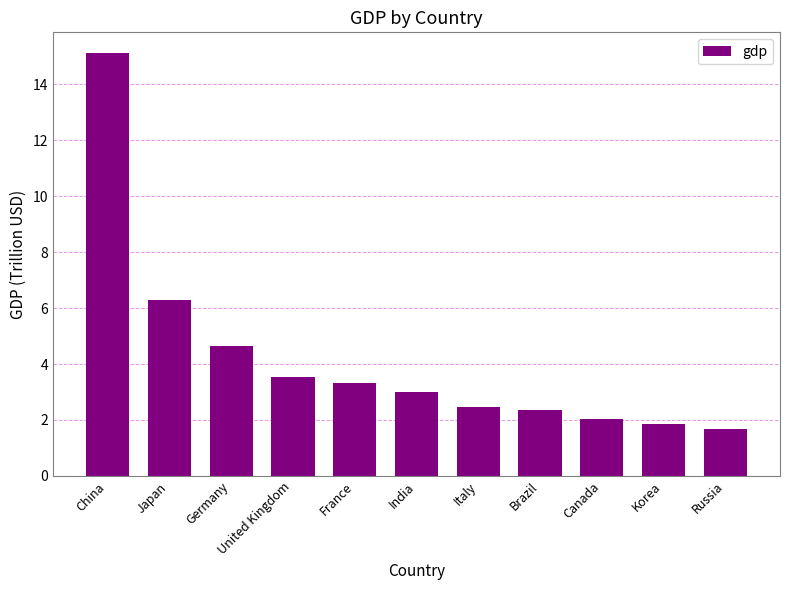

Approximately how many times larger is the value at China compared to Germany?

3.2